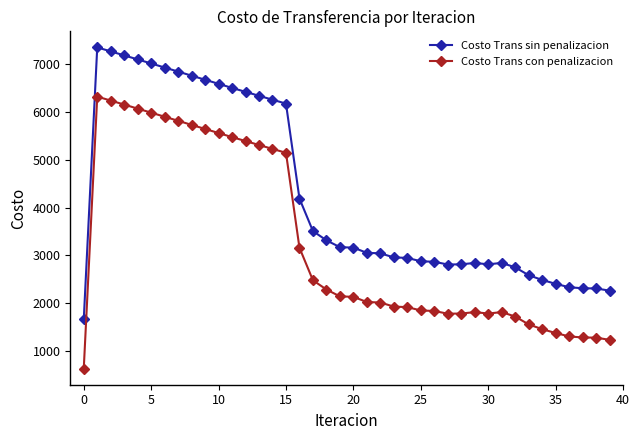

True or false: Costo Trans con penalizacion has more than 2 interior local peaks.

True